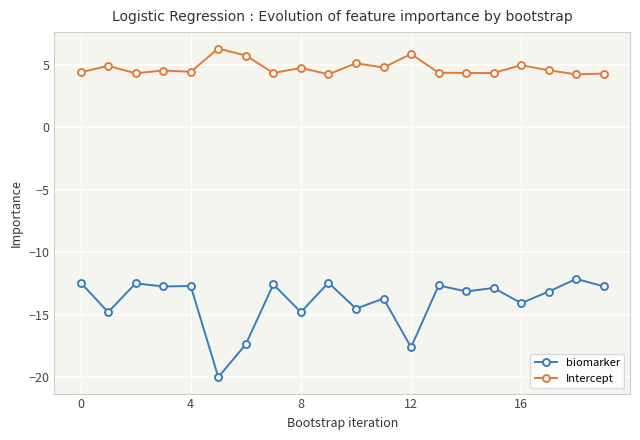

Which series has the largest total across all categories?

Intercept